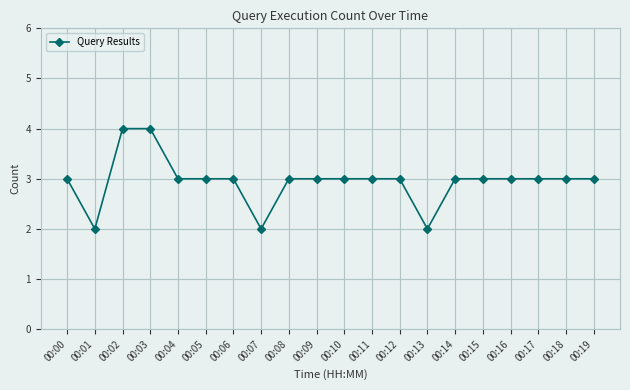

Reading right to left, list all the values displayed in this chart.

3	3	3	3	3	3	2	3	3	3	3	3	2	3	3	3	4	4	2	3